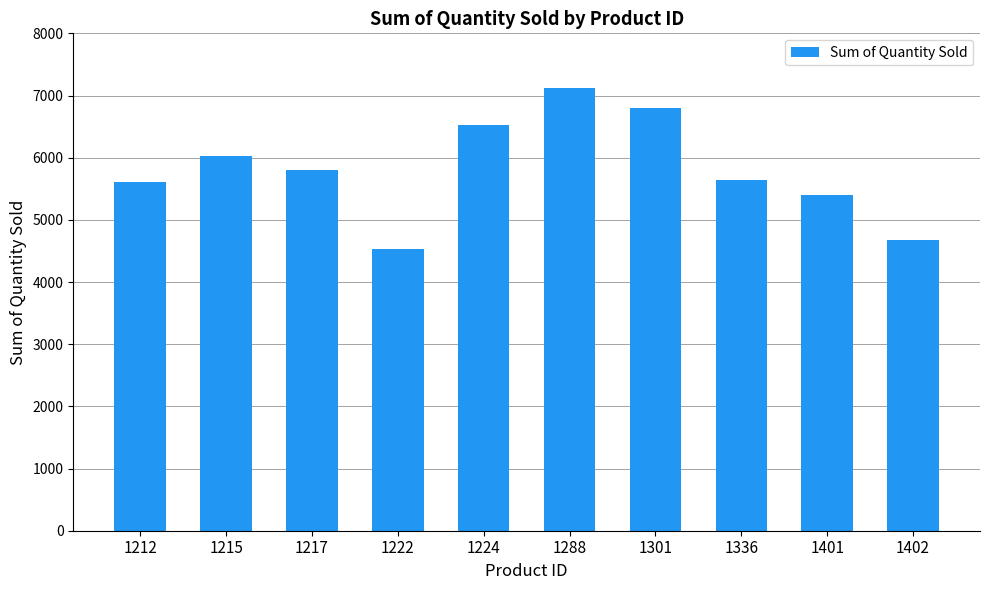

Reading left to right, transcribe all the data shown in this chart.

1212=5603	1215=6029	1217=5805	1222=4536	1224=6519	1288=7119	1301=6797	1336=5645	1401=5392	1402=4673